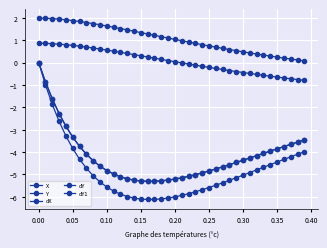

Does the chart have visible grid lines?

Yes